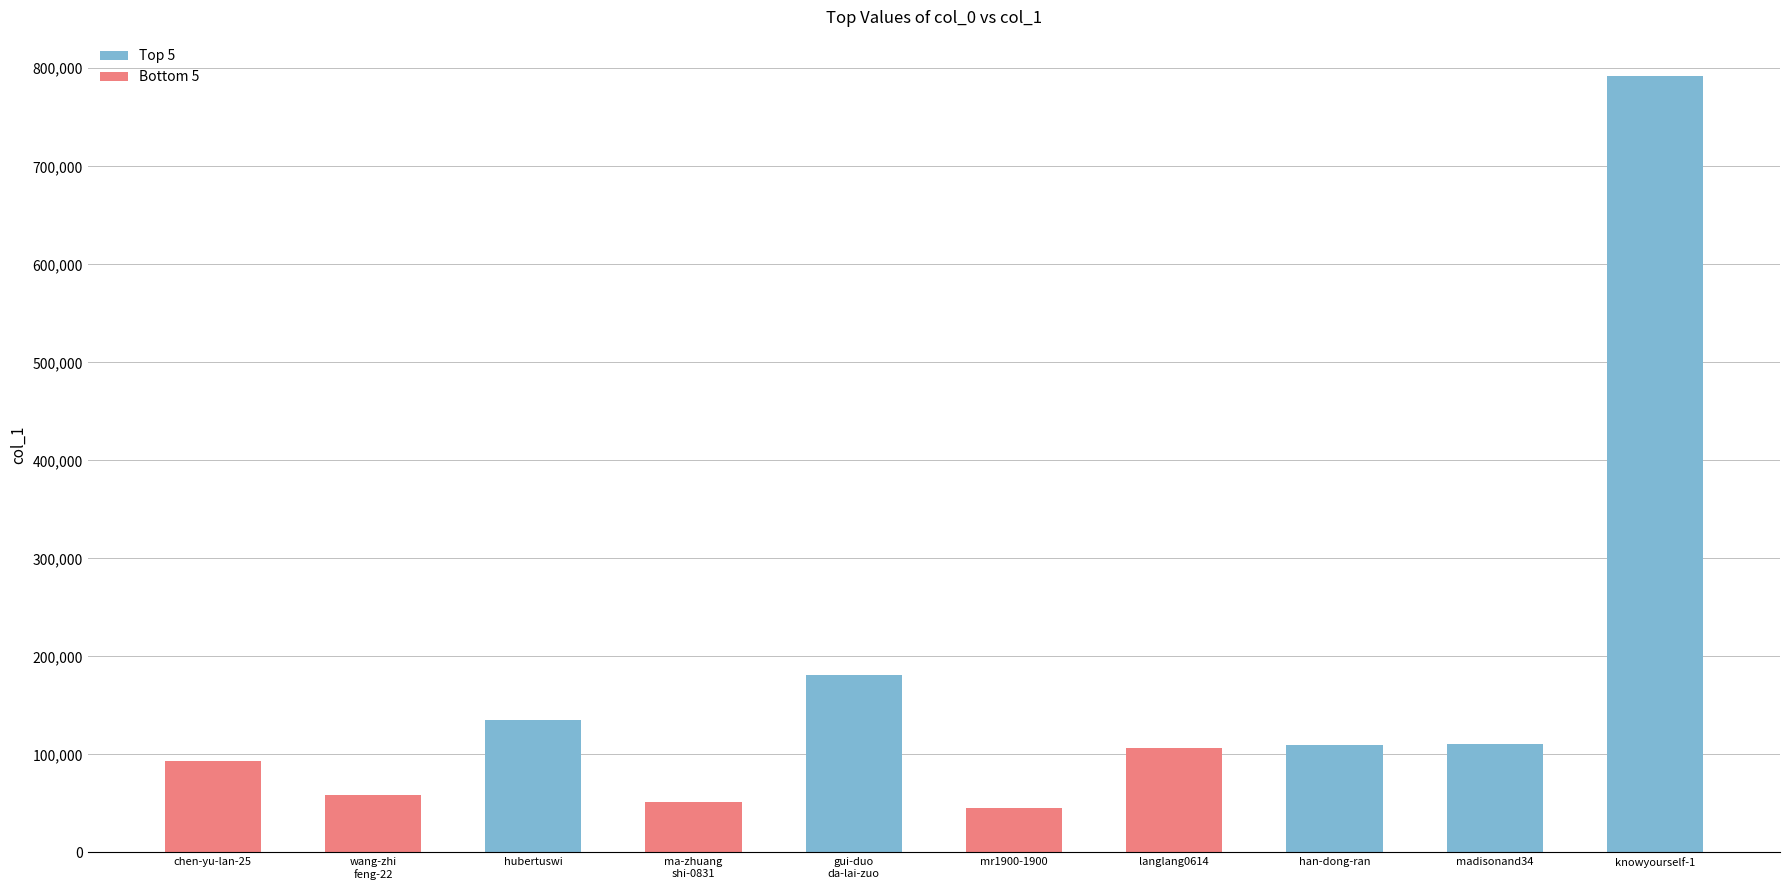

What is the ratio of the value at hubertuswi to the value at madisonand34?

1.2